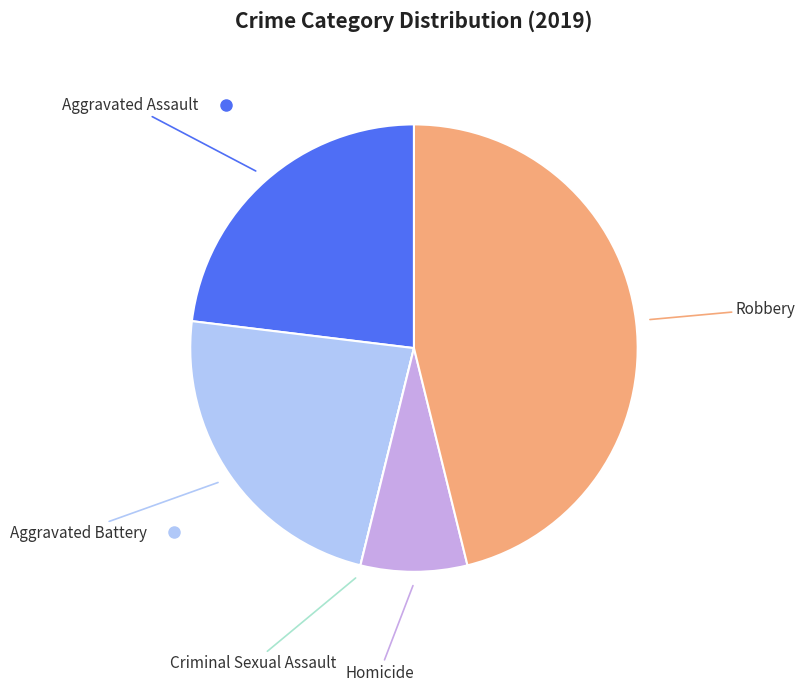

Is there a majority slice in this chart?

No